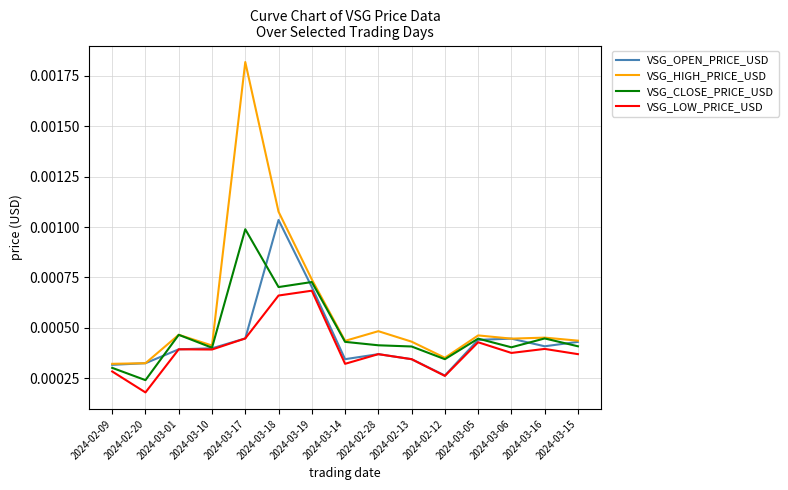

At which category is the sum across all series the highest?

2024-03-17